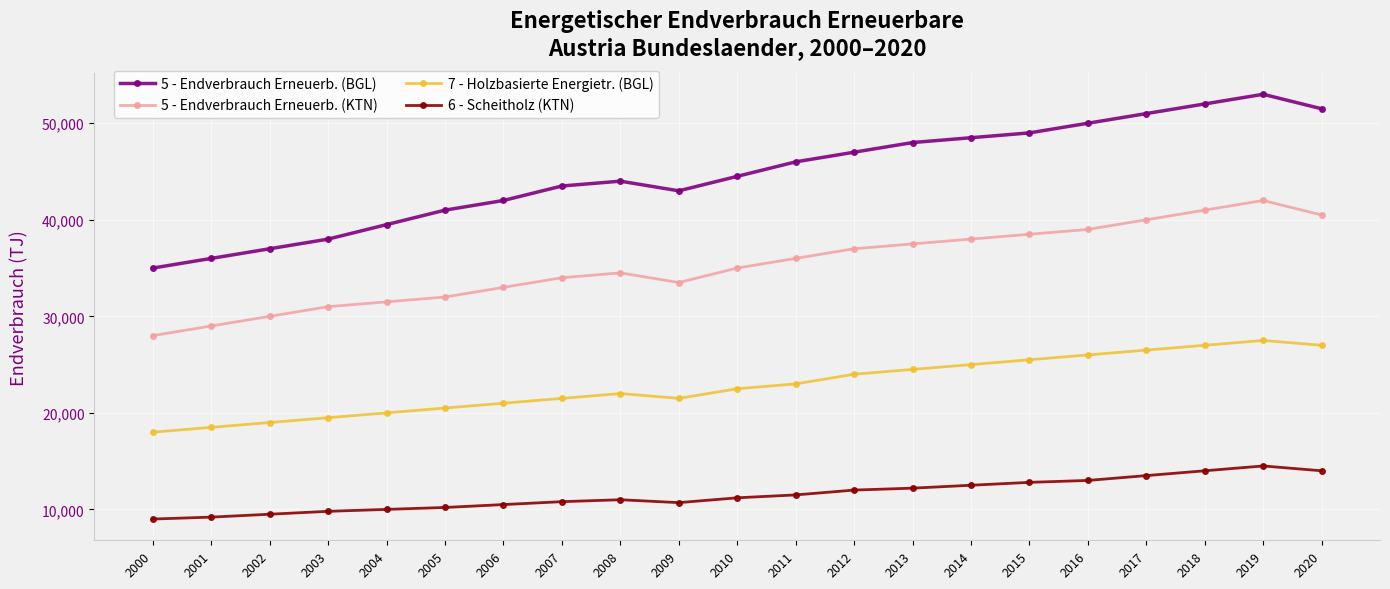

What is the total value across all series at 2008?

111500